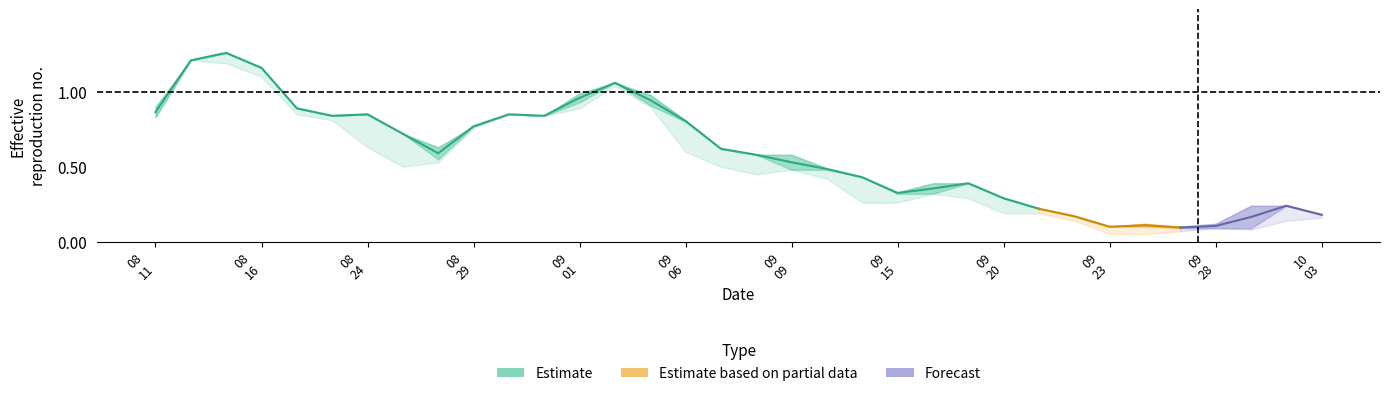

Is this an area chart (filled region under the line)?

No